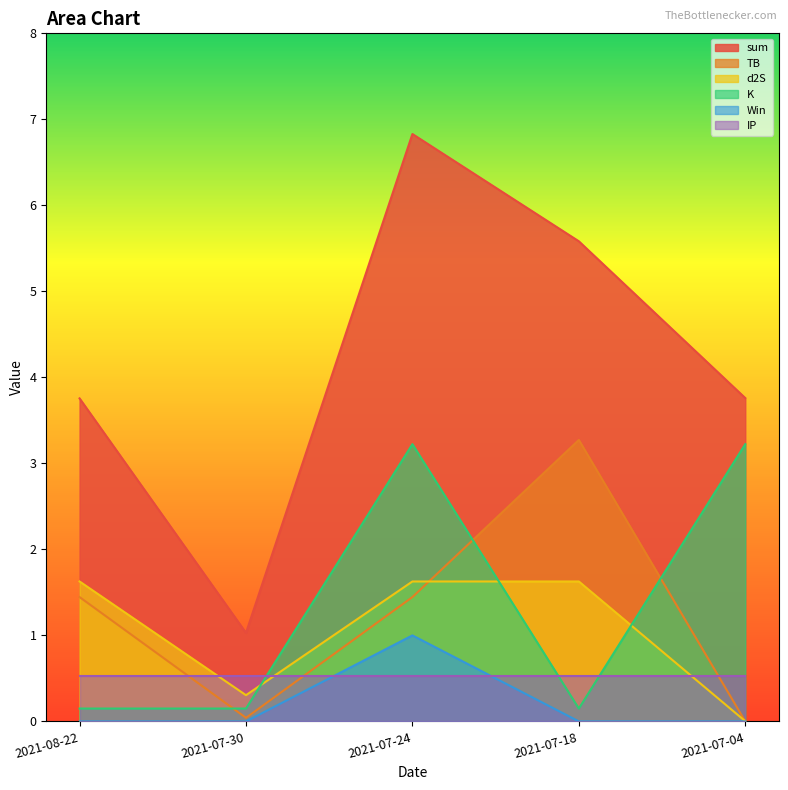

Is the value of sum at 2021-07-04 greater than the value of IP at 2021-08-22?

Yes